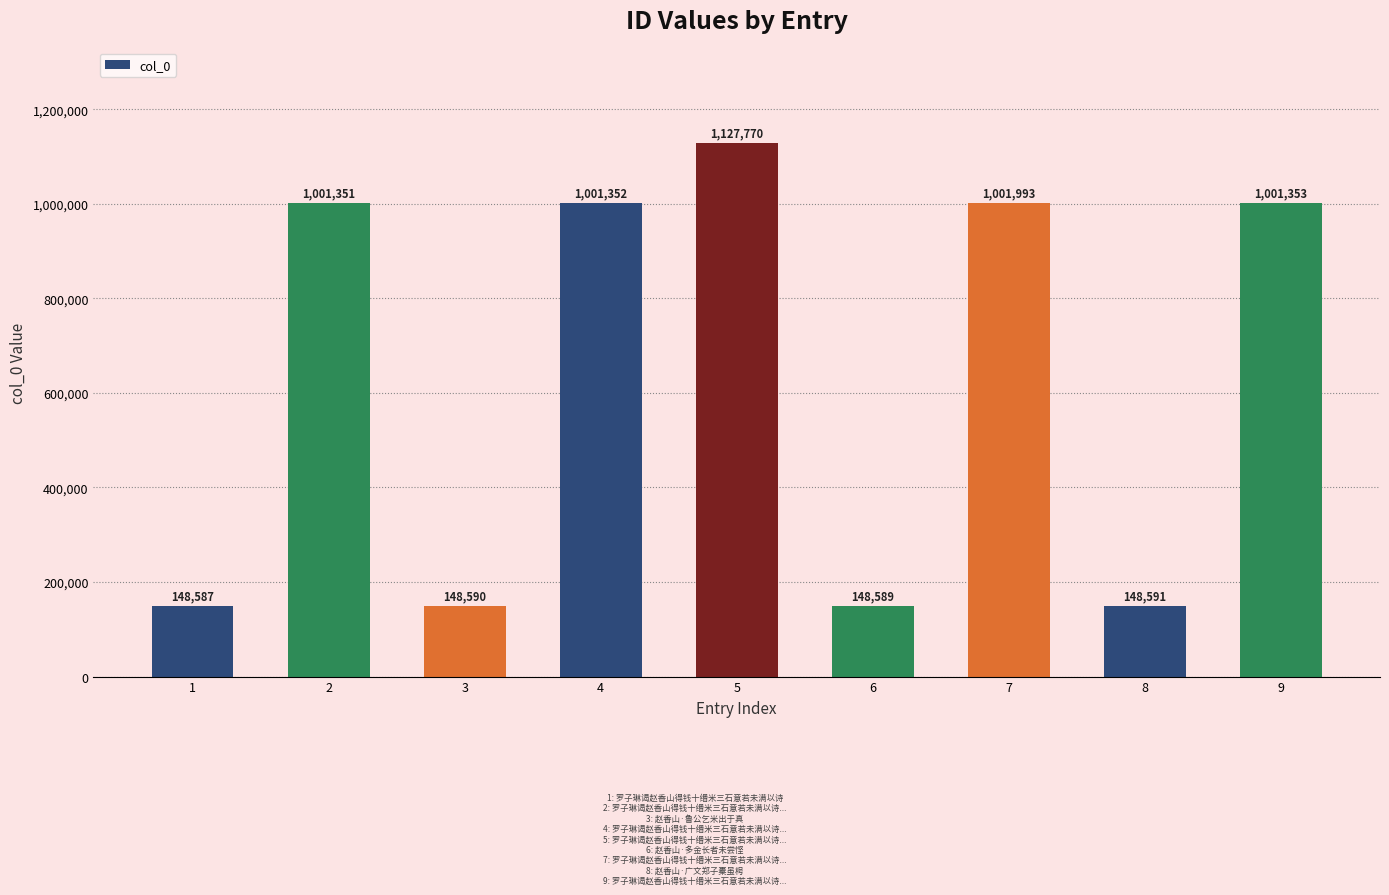

True or false: the data shows 148589 at 6.

True